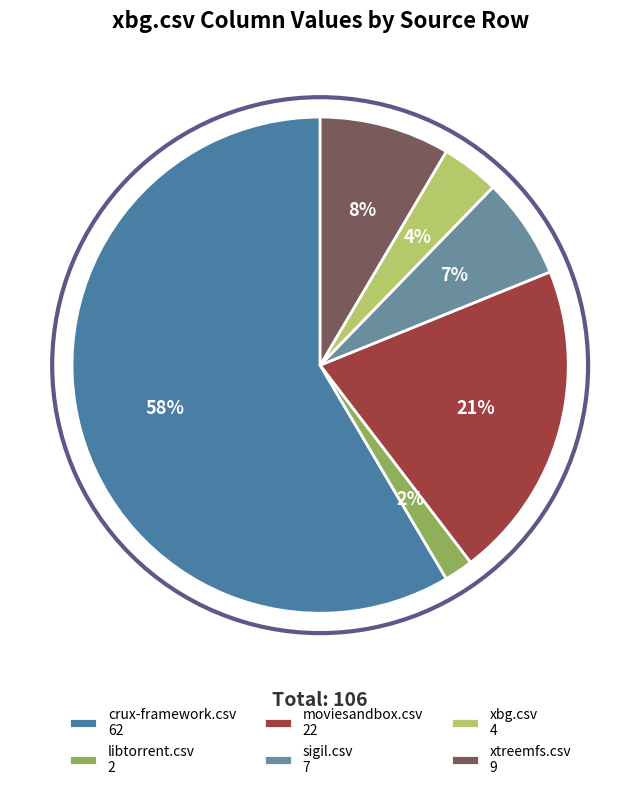

What is the total percentage of sigil.csv and crux-framework.csv?

65.1%